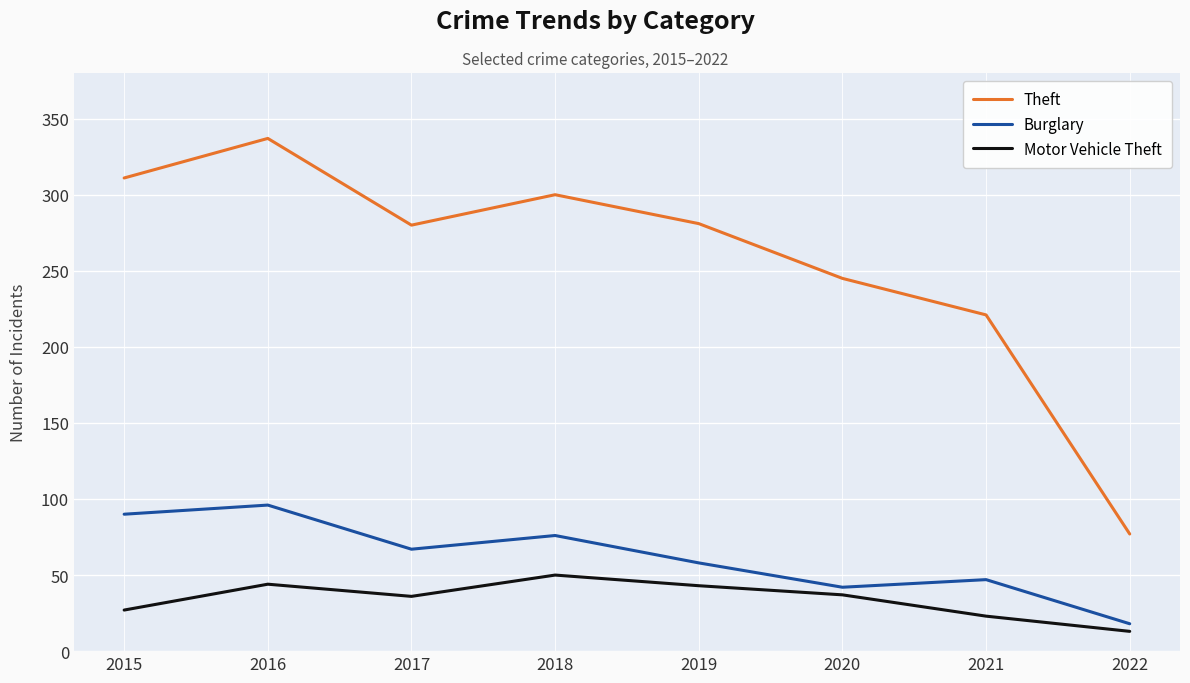

What is the sum of the Motor Vehicle Theft values at 2016 and 2019?

87